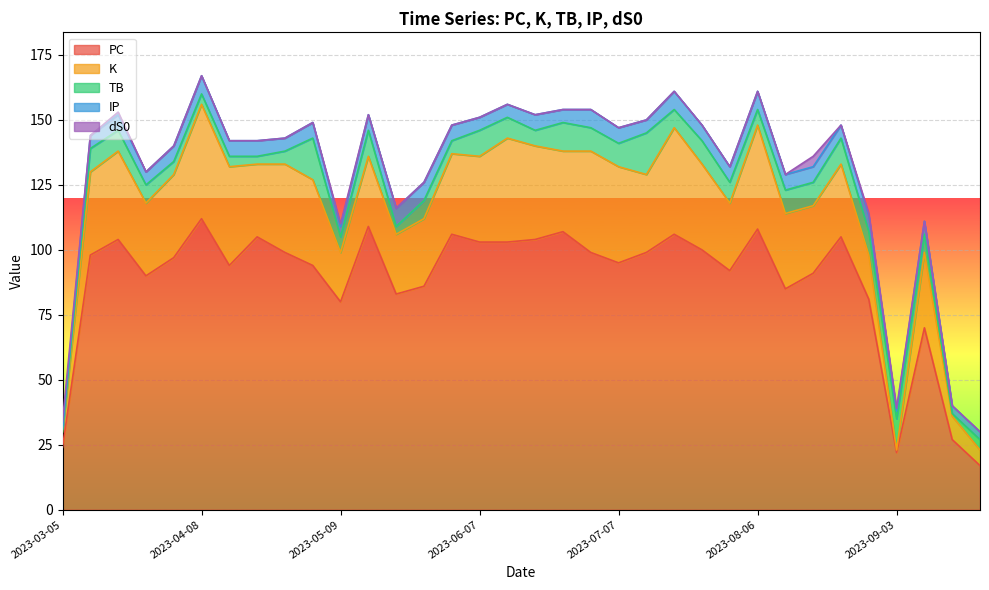

Is it true that K equals 40 at 2023-08-06?

True